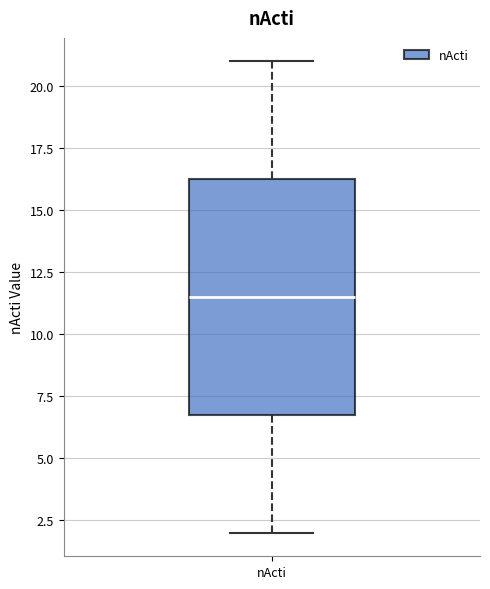

Read this box plot against the y-axis: the position of the median line, the range covered by the box, and the ends of both whiskers. The values are not printed on the chart, so give them approximately, as read against the axis.

median 11.5, box 7.0 to 16.5, whiskers 2.0 to 21.0